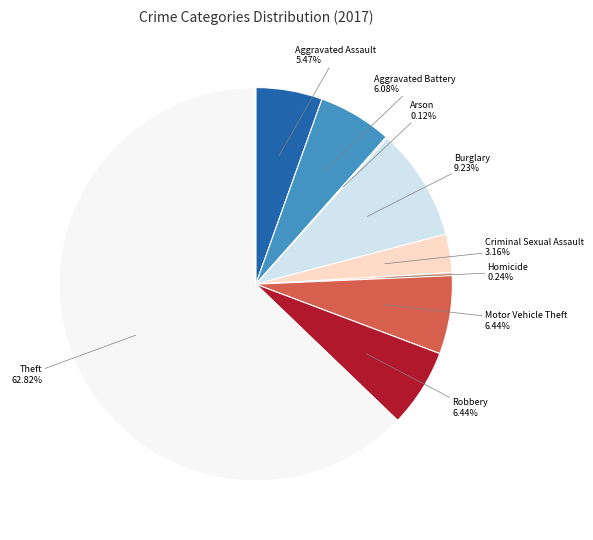

Is the sum of Aggravated Battery and Robbery greater than half?

No